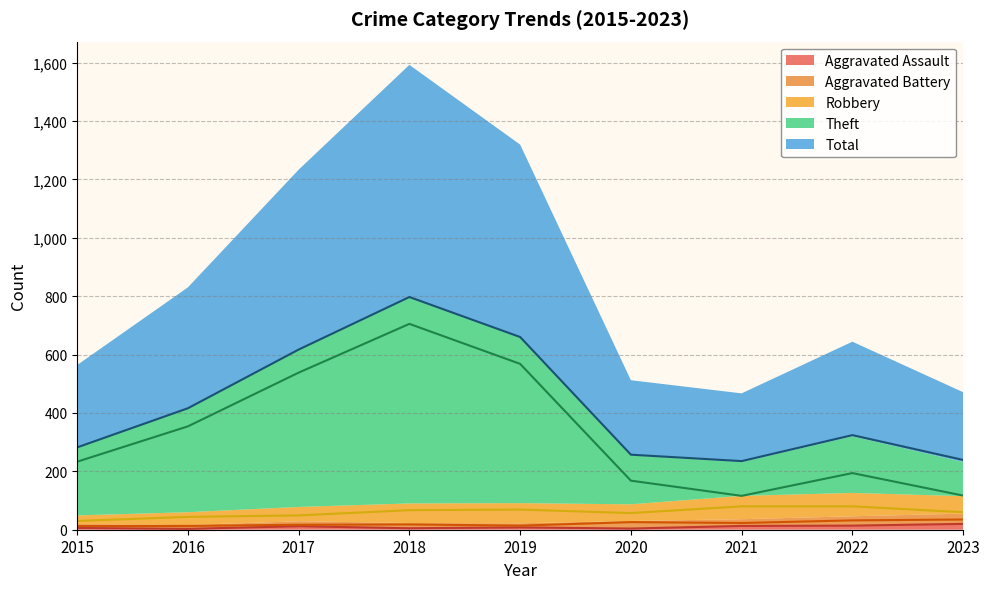

How many lines are shown in the chart?

5